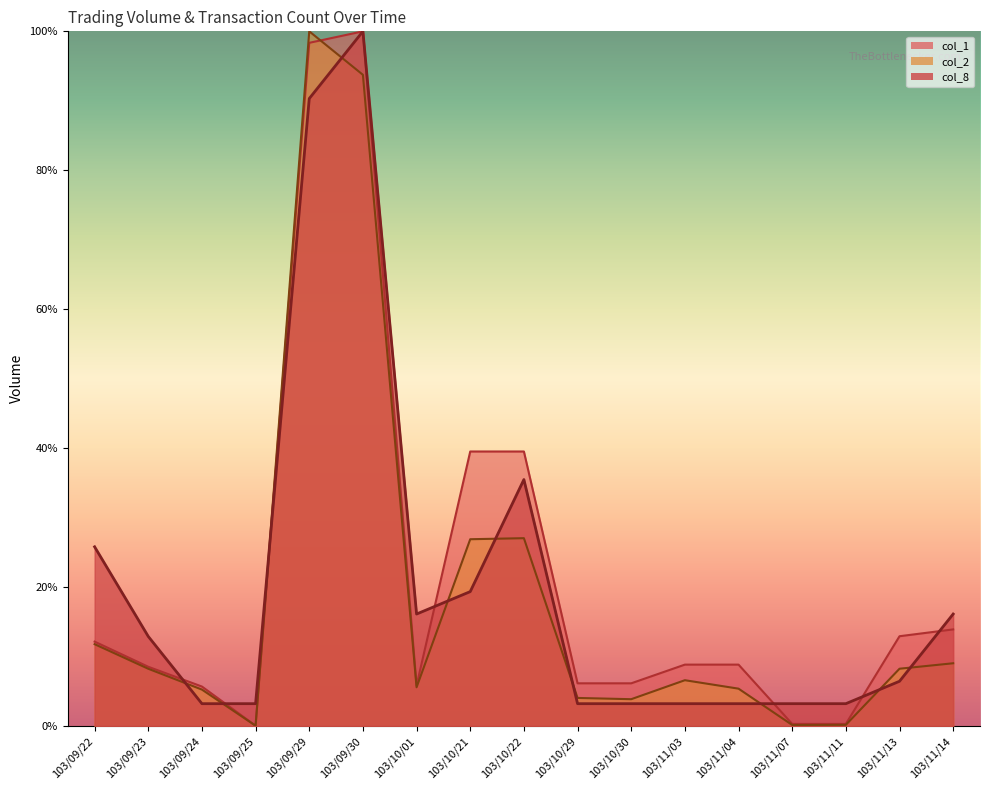

Reading left to right, list all the values displayed in this chart.

col_1: 12.2	8.5	5.7	0.1	98.3	100.0	5.8	39.5	39.5	6.2	6.2	8.8	8.8	0.3	0.3	12.9	13.9
col_2: 11.8	8.3	5.3	0.0	100.0	93.7	5.6	26.9	27.0	4.1	3.9	6.6	5.4	0.2	0.2	8.3	9.0
col_8: 25.8	12.9	3.2	3.2	90.3	100.0	16.1	19.4	35.5	3.2	3.2	3.2	3.2	3.2	3.2	6.5	16.1